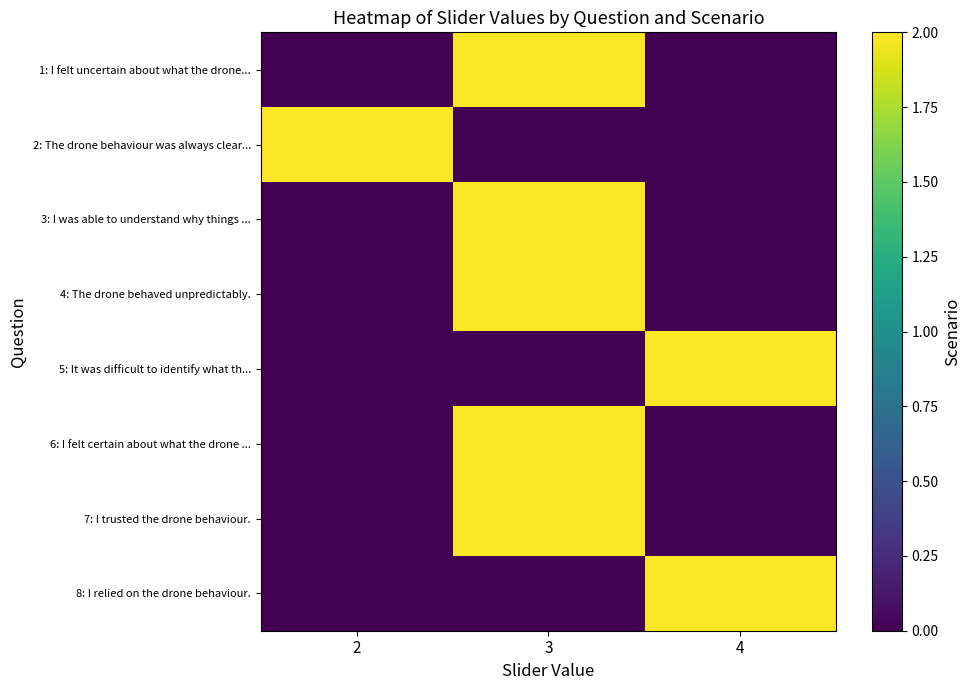

Reading left to right, list all the values displayed in this chart.

1: I felt uncertain about what the drone...: 2=0	3=2	4=0
2: The drone behaviour was always clear...: 2=2	3=0	4=0
3: I was able to understand why things ...: 2=0	3=2	4=0
4: The drone behaved unpredictably.: 2=0	3=2	4=0
5: It was difficult to identify what th...: 2=0	3=0	4=2
6: I felt certain about what the drone ...: 2=0	3=2	4=0
7: I trusted the drone behaviour.: 2=0	3=2	4=0
8: I relied on the drone behaviour.: 2=0	3=0	4=2